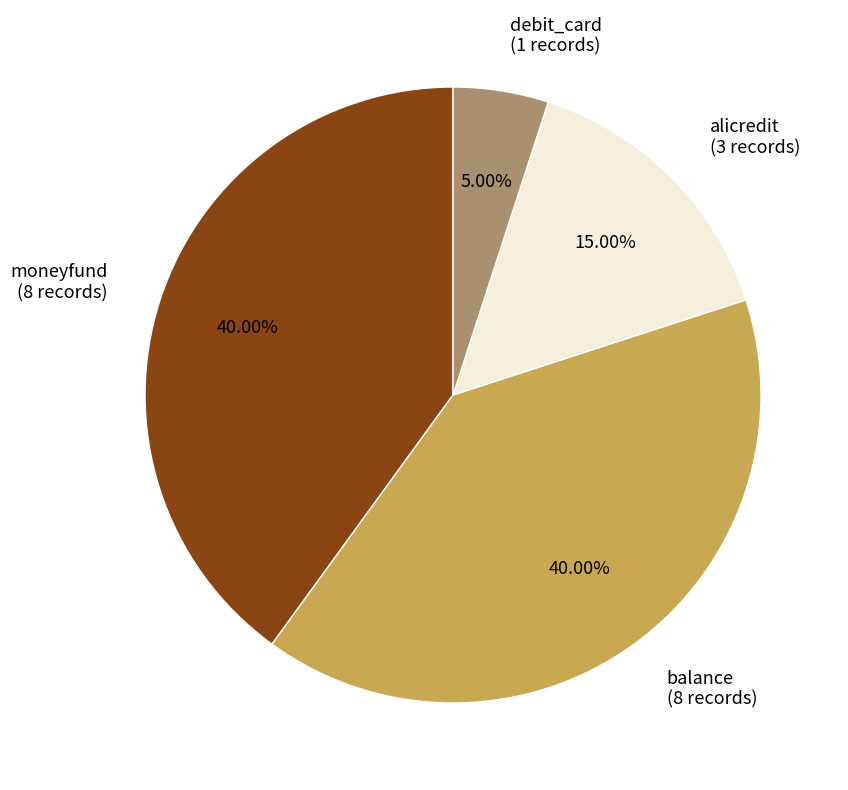

How many slices are in this pie chart?

4